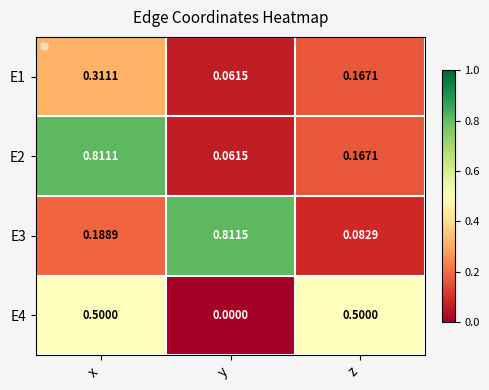

Rank the series by their maximum value, from highest to lowest.

E3, E2, E4, E1